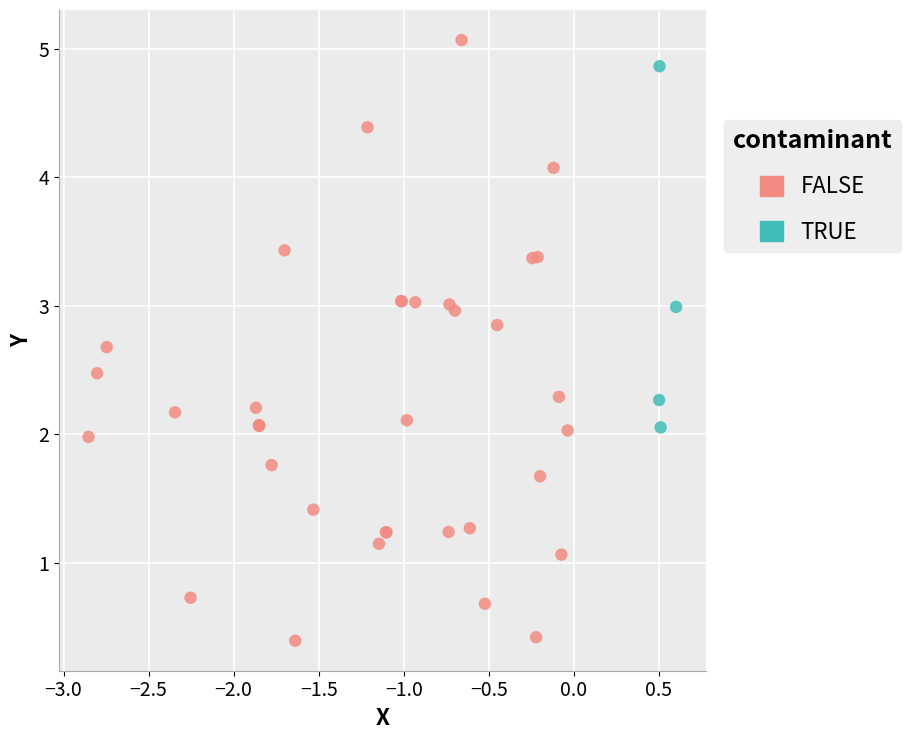

Which series has the widest spread of Y values?

FALSE